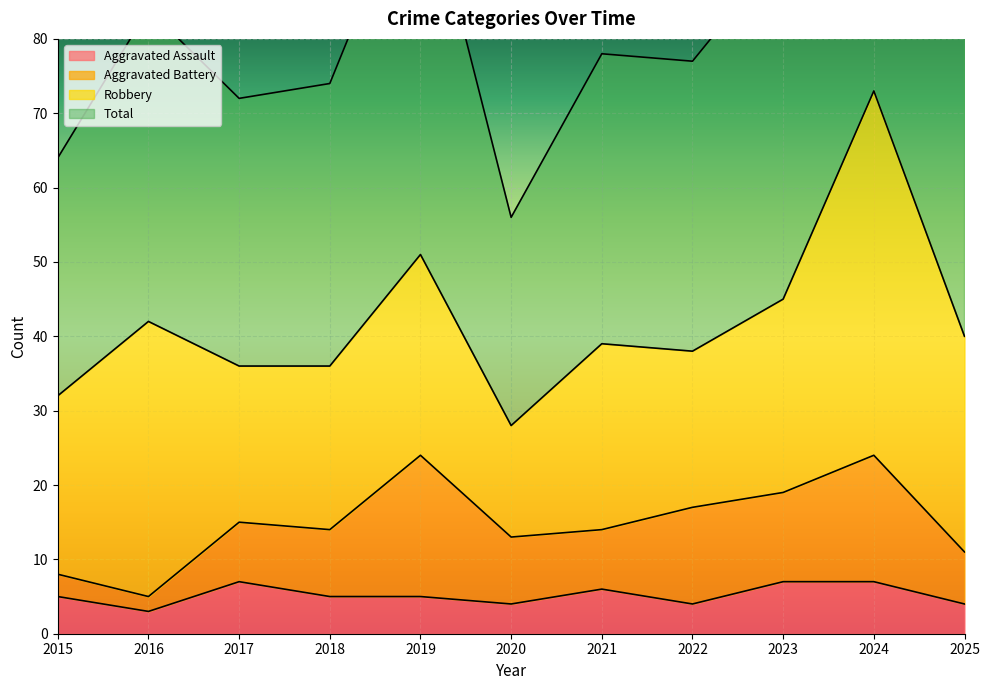

Is it true that Aggravated Assault equals 7 at 2015?

False